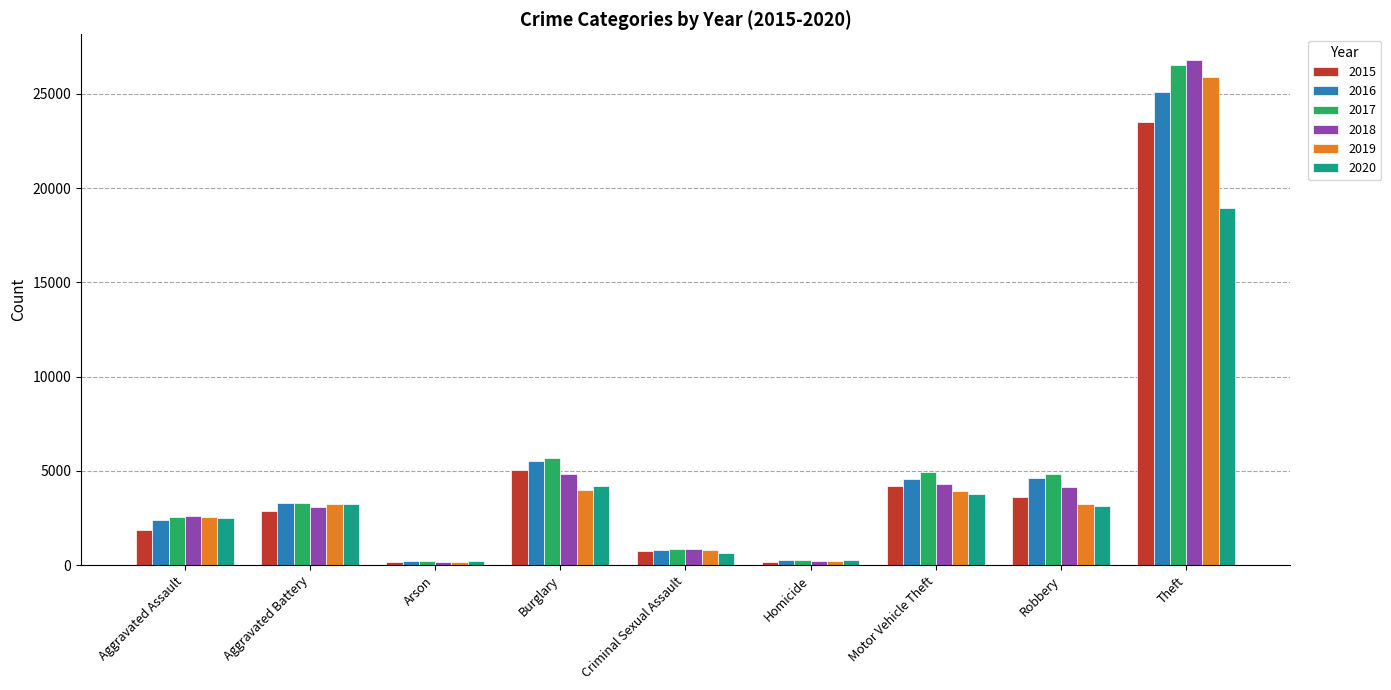

What are all the series names shown in the legend?

2015, 2016, 2017, 2018, 2019, 2020